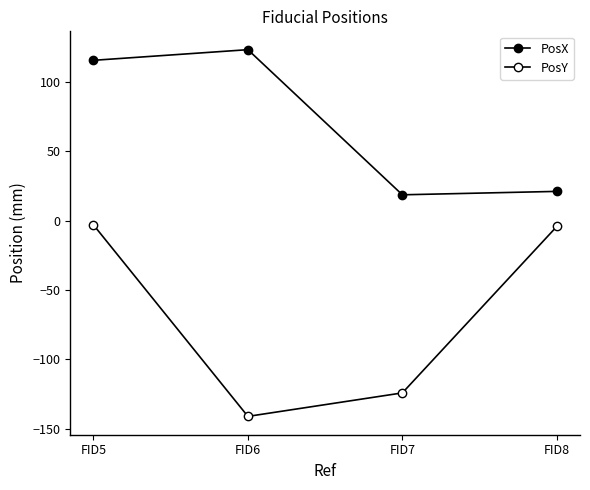

How many distinct data groups are displayed?

2